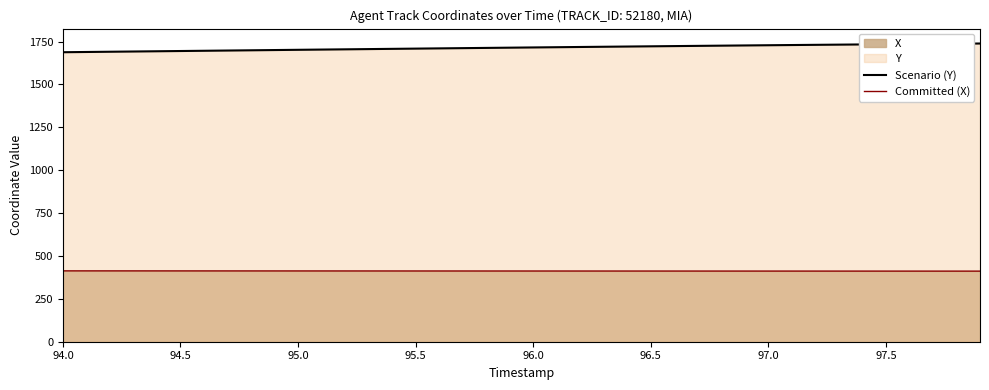

What is the greatest value displayed?

1738.3